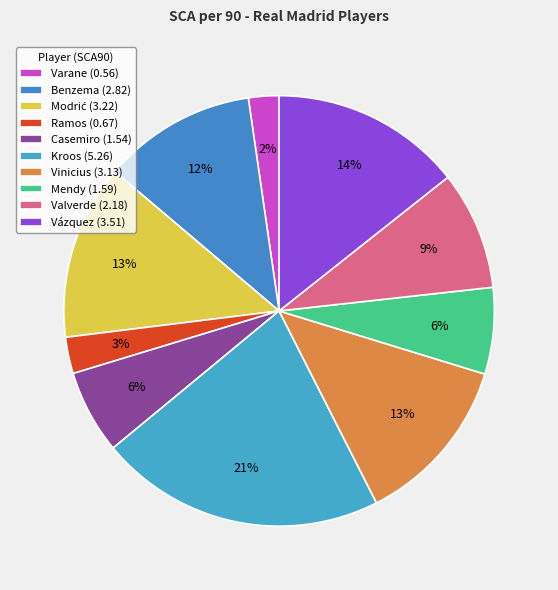

The Ramos slice represents 3% of the pie. True or false?

True